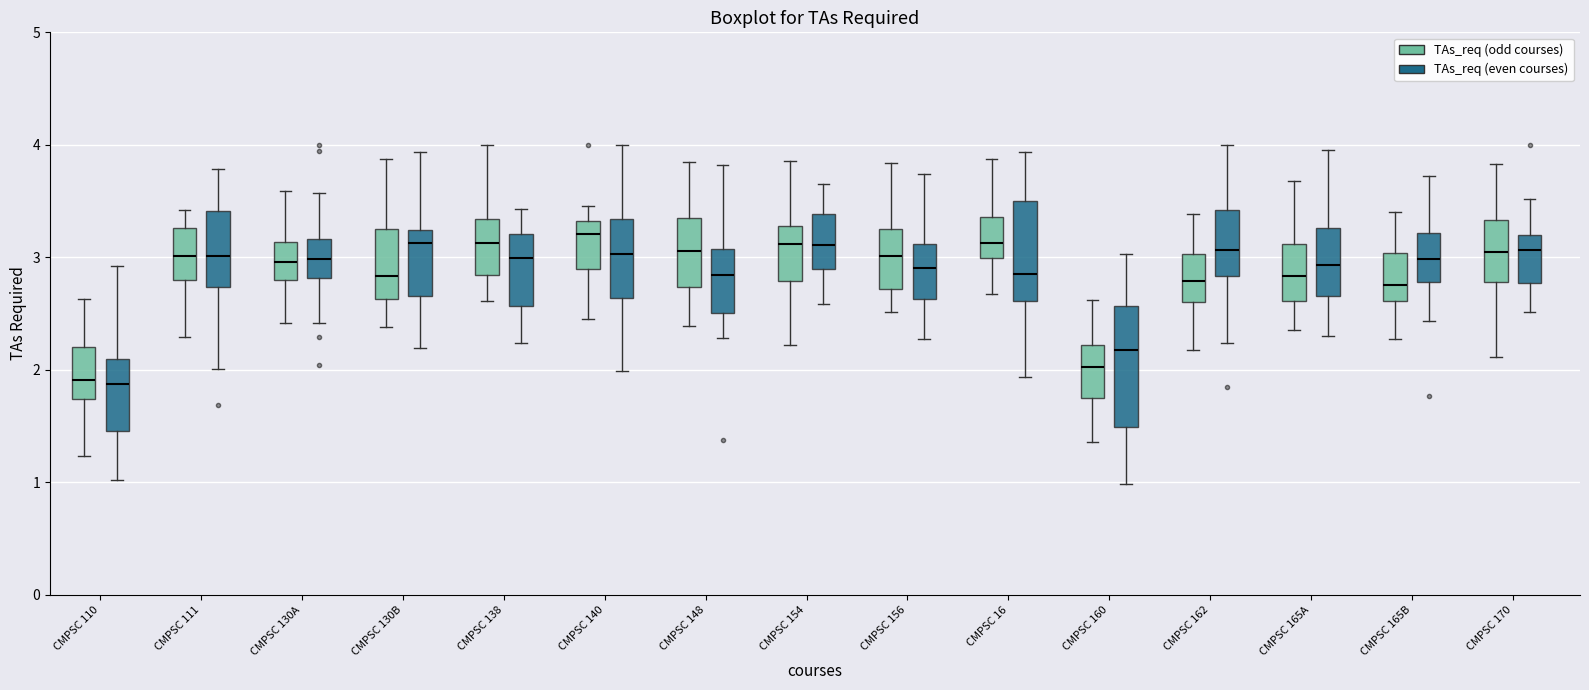

Which box is the tallest, from its lower edge to its upper edge?

CMPSC 160 (TAs_req (even courses))